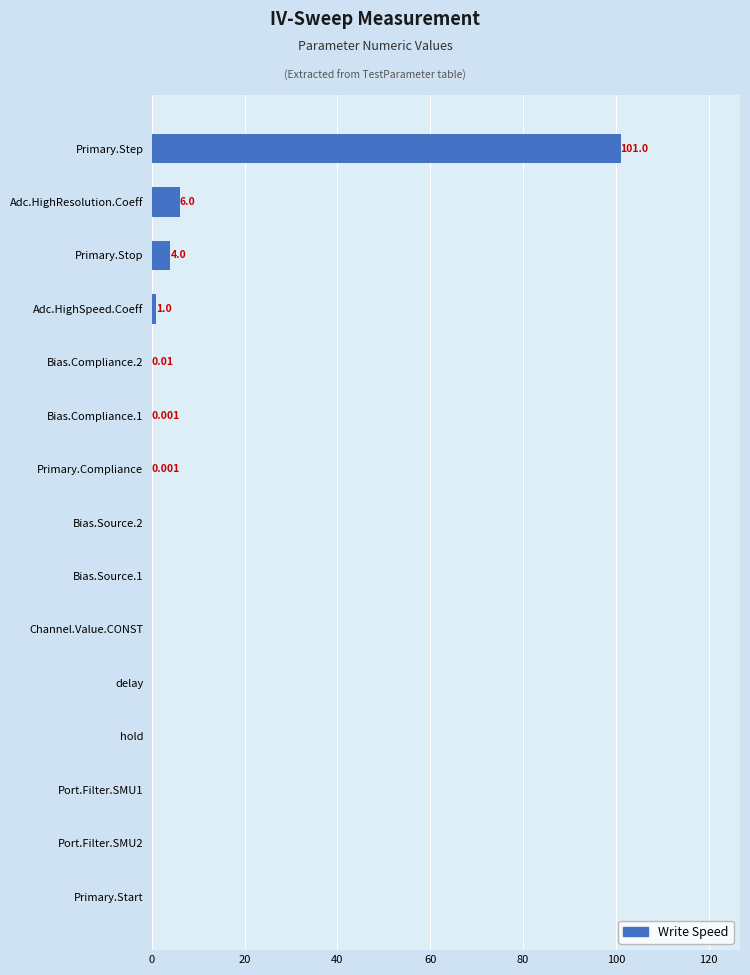

Which label corresponds to the largest value in the chart?

Primary.Step